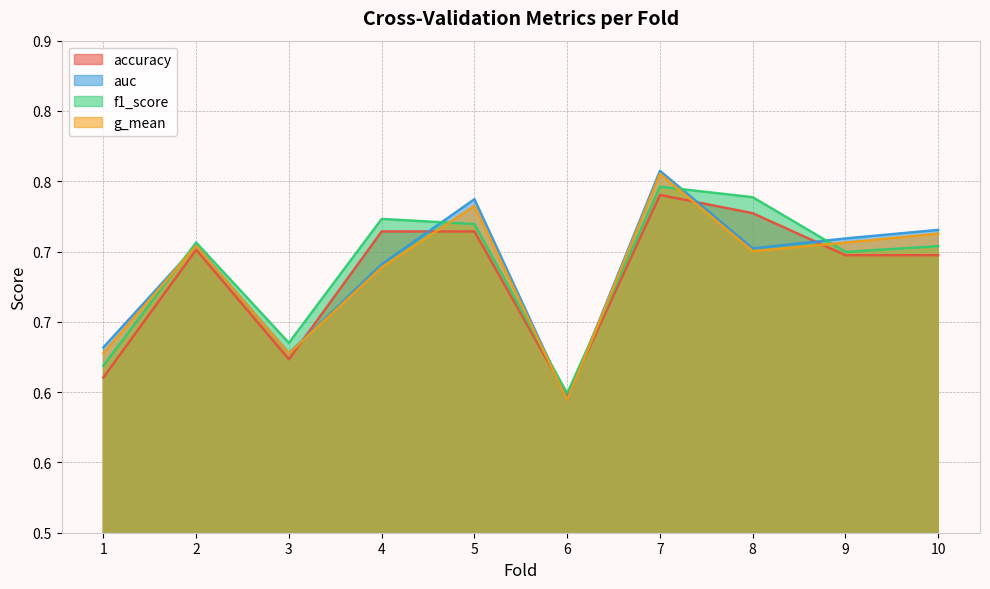

How many lines are shown in the chart?

4